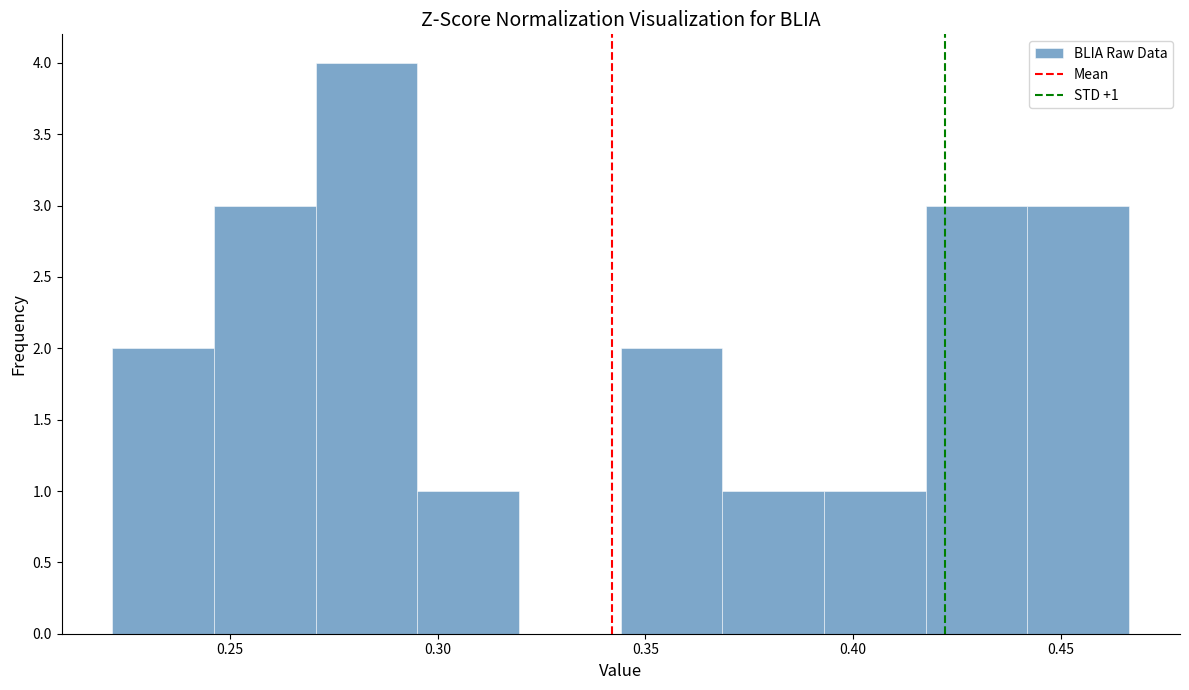

Which range on the x-axis has the tallest bar?

0.270 to 0.295